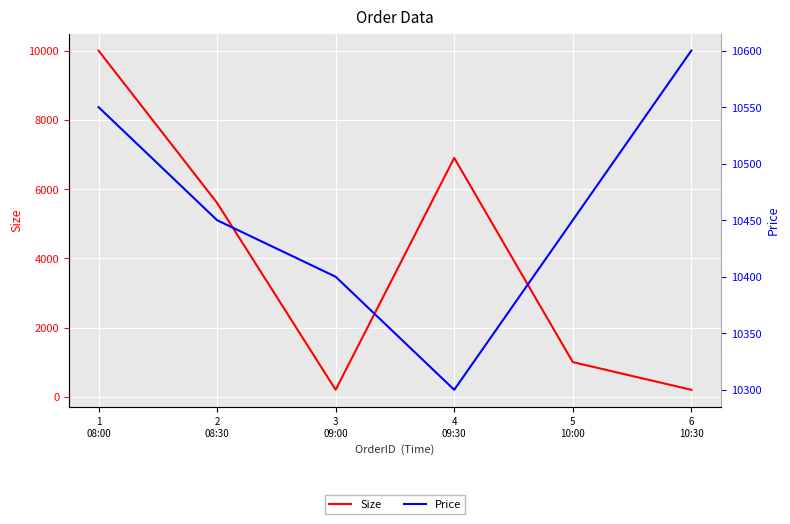

What is the difference between the maximum and second lowest values in the Size series?

9800